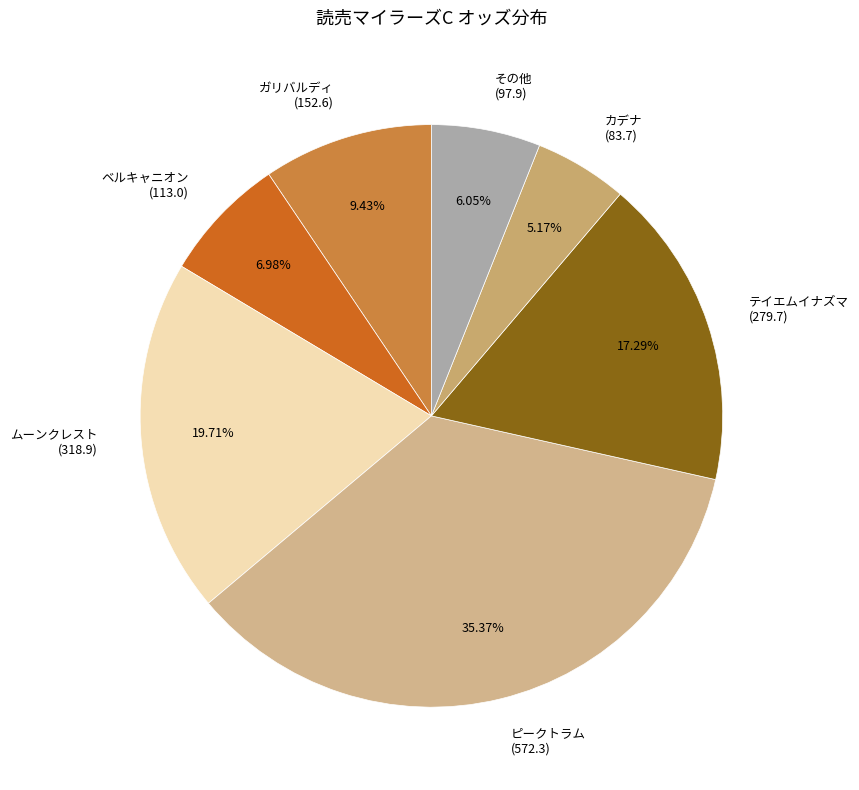

Combined, do ガリバルディ (152.6) and ムーンクレスト (318.9) account for over 50%?

No